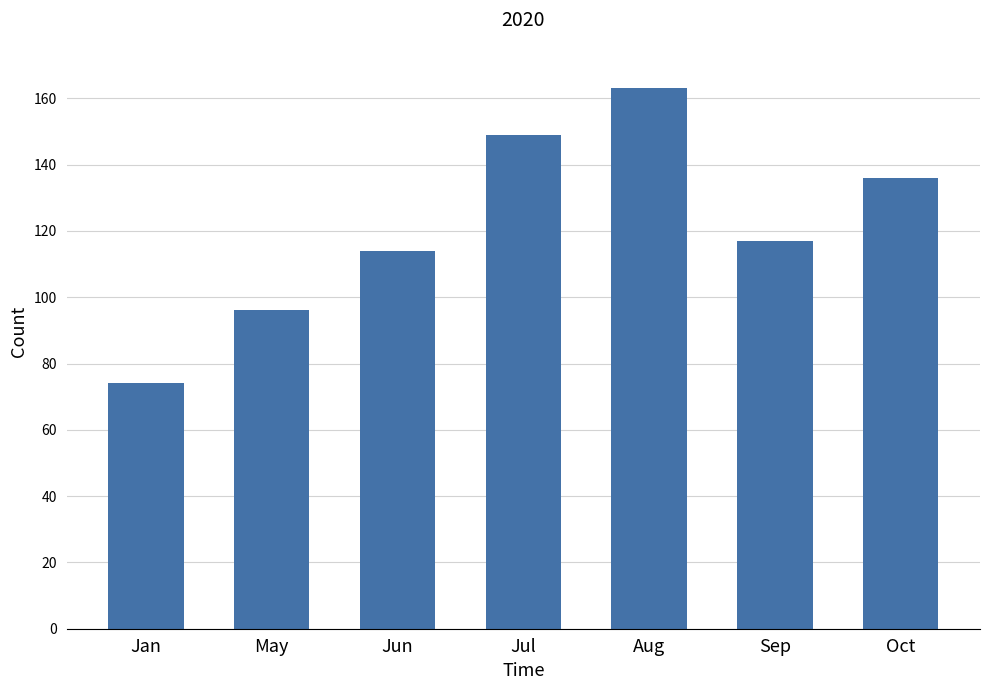

What is the label of the 7th bar from the left?

Oct